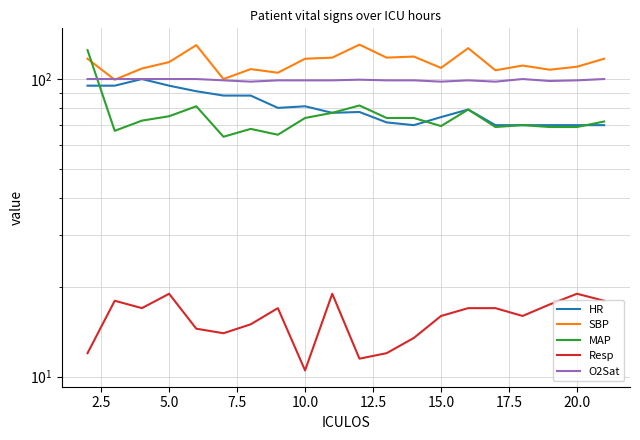

True or false: O2Sat and HR intersect in this chart.

False